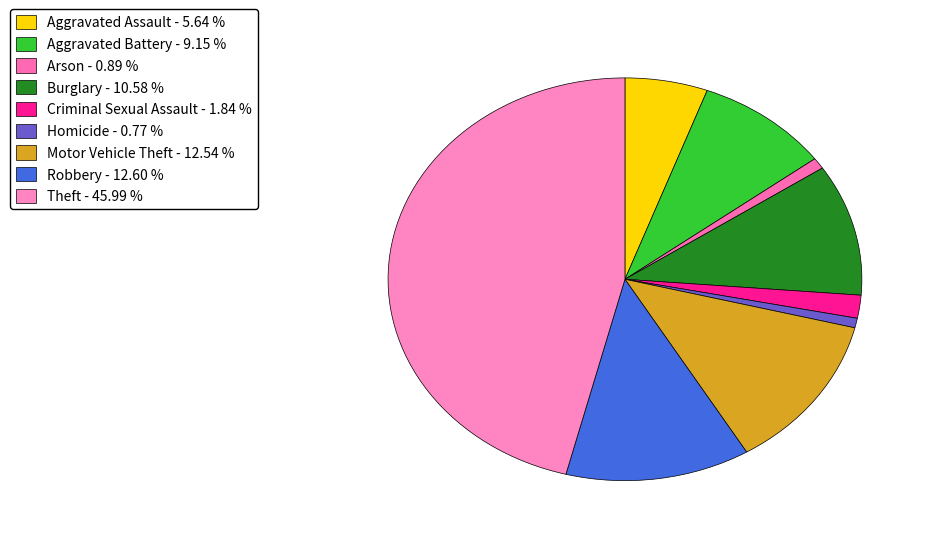

Rank the categories by value from lowest to highest.

Homicide, Arson, Criminal Sexual Assault, Aggravated Assault, Aggravated Battery, Burglary, Motor Vehicle Theft, Robbery, Theft